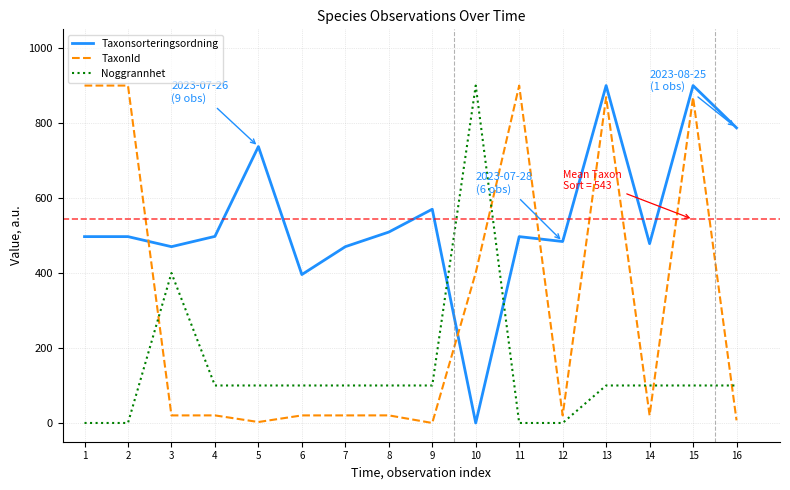

Rank the series at 5 from lowest to highest value.

TaxonId, Noggrannhet, Taxonsorteringsordning